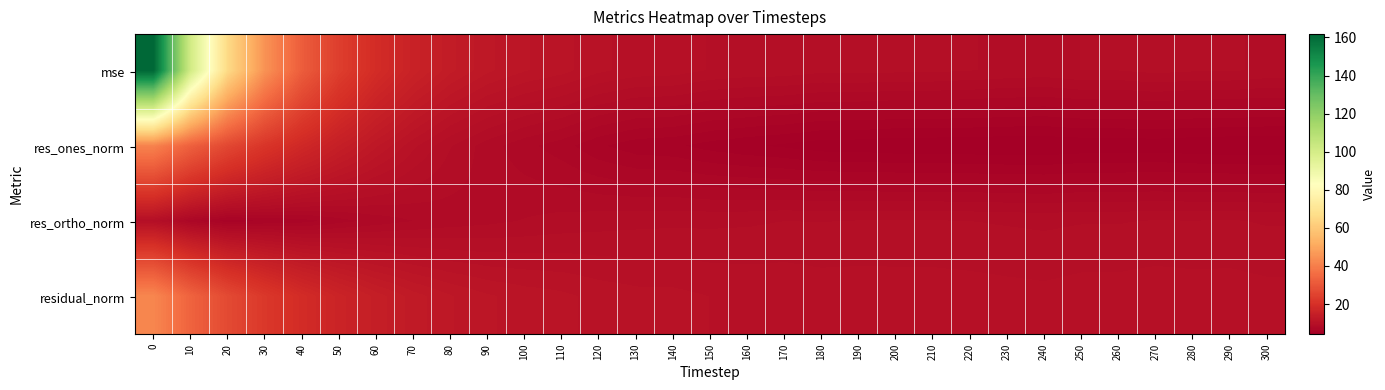

What is the smallest value displayed?

4.2